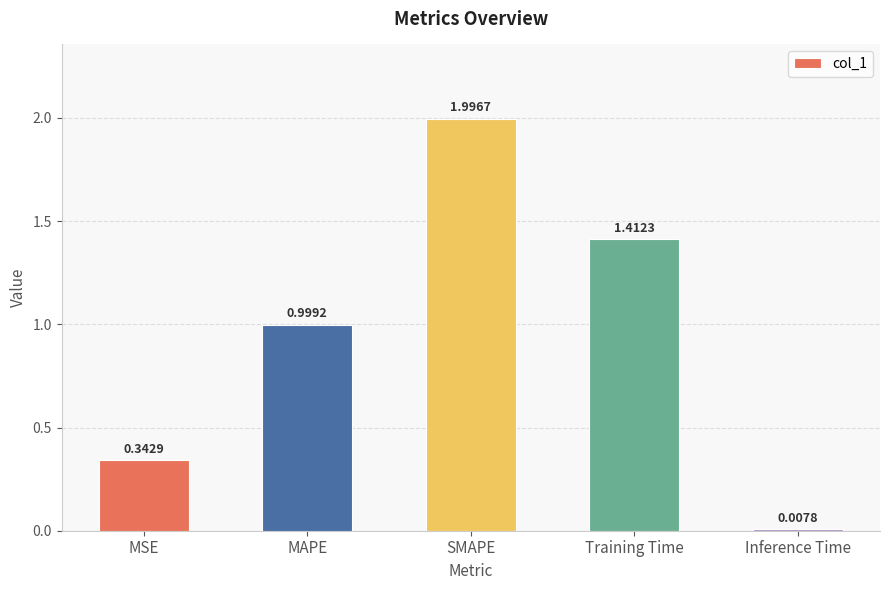

At which label is the value closest to 1?

MAPE